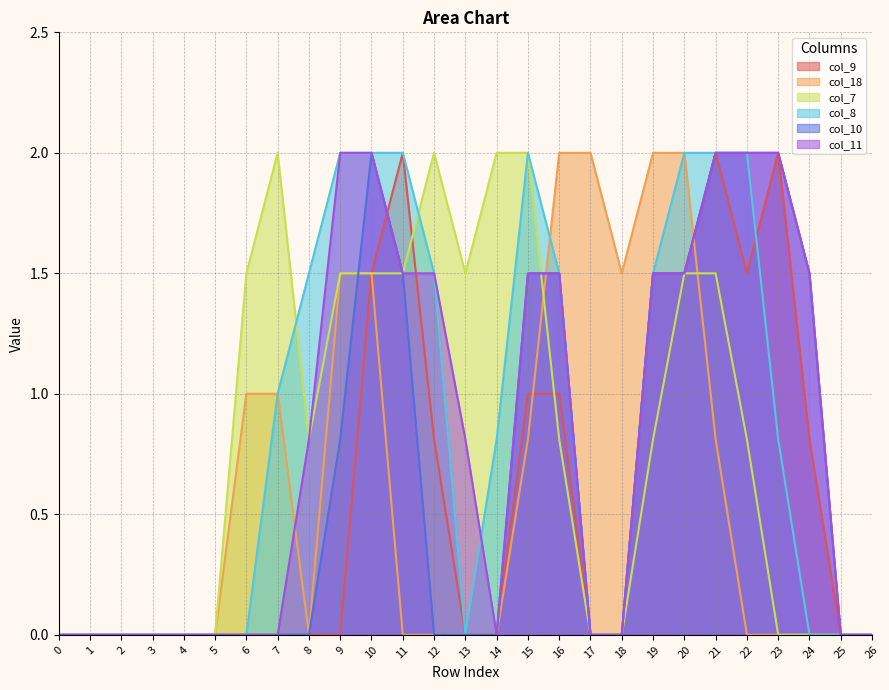

At which category does col_8 reach its first local valley?

13